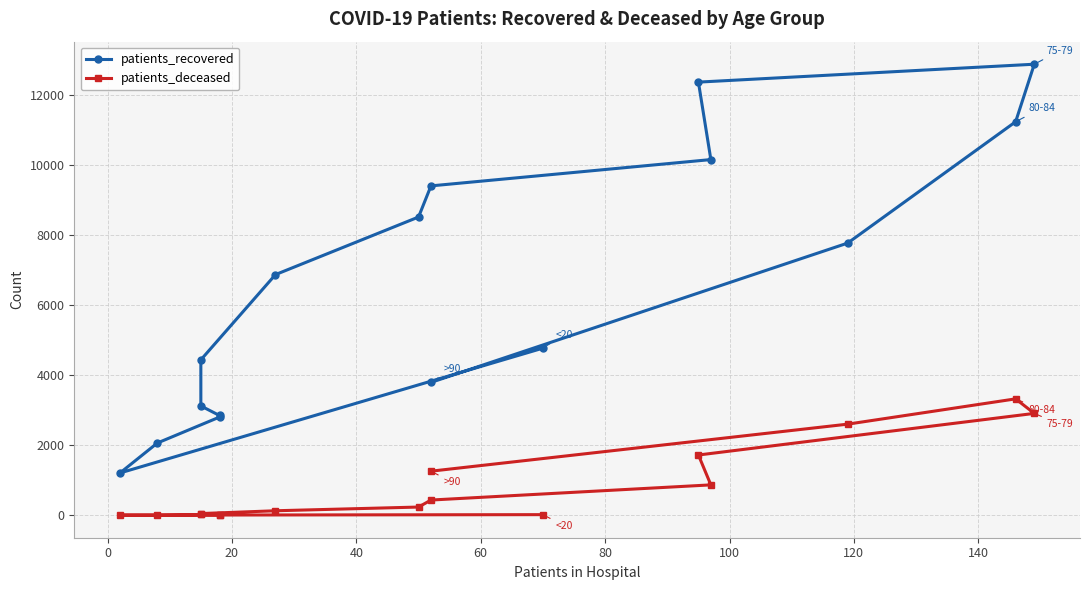

At how many categories does at least one series exceed 9073?

5